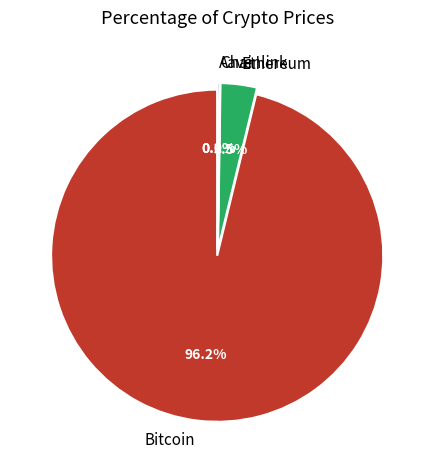

How many slices are in this pie chart?

4